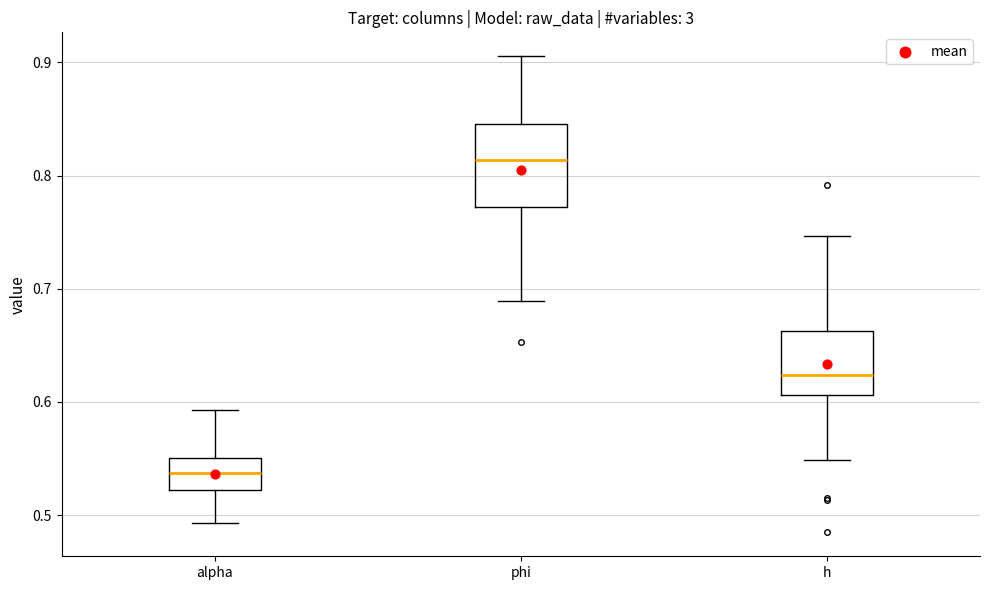

Which box is the tallest, from its lower edge to its upper edge?

phi